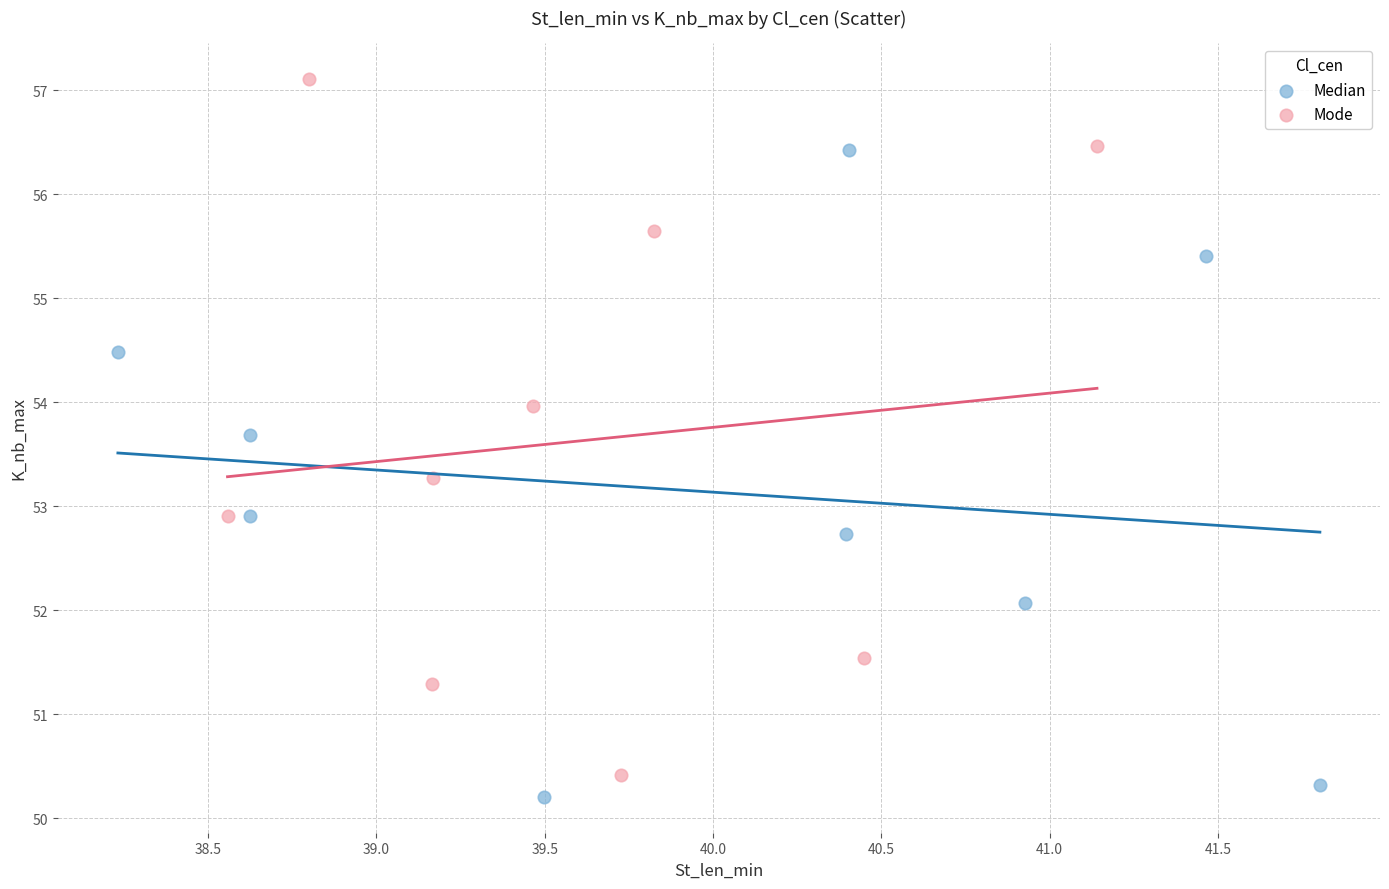

Which series contains the highest Y value?

Mode